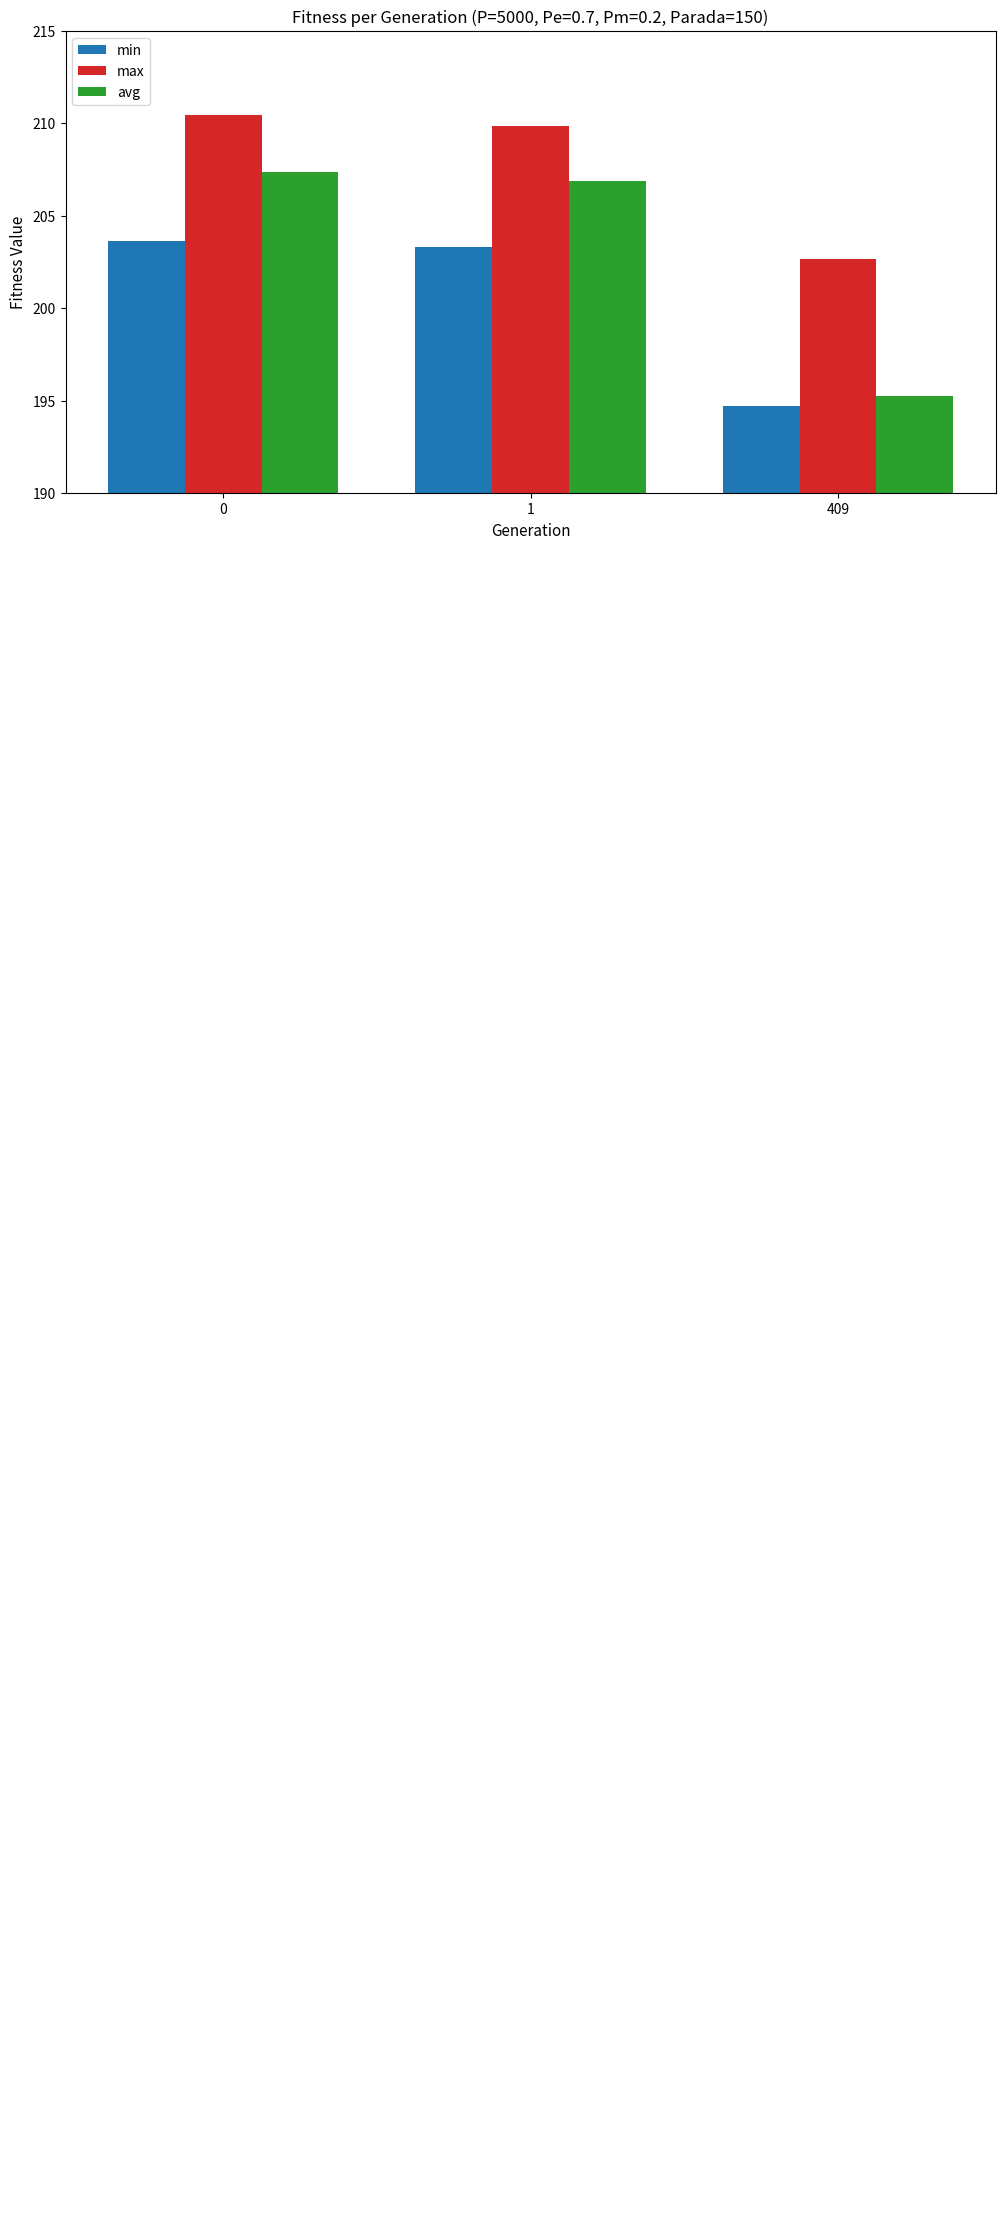

What is the value of the min bar at the 2nd from the left?

203.3